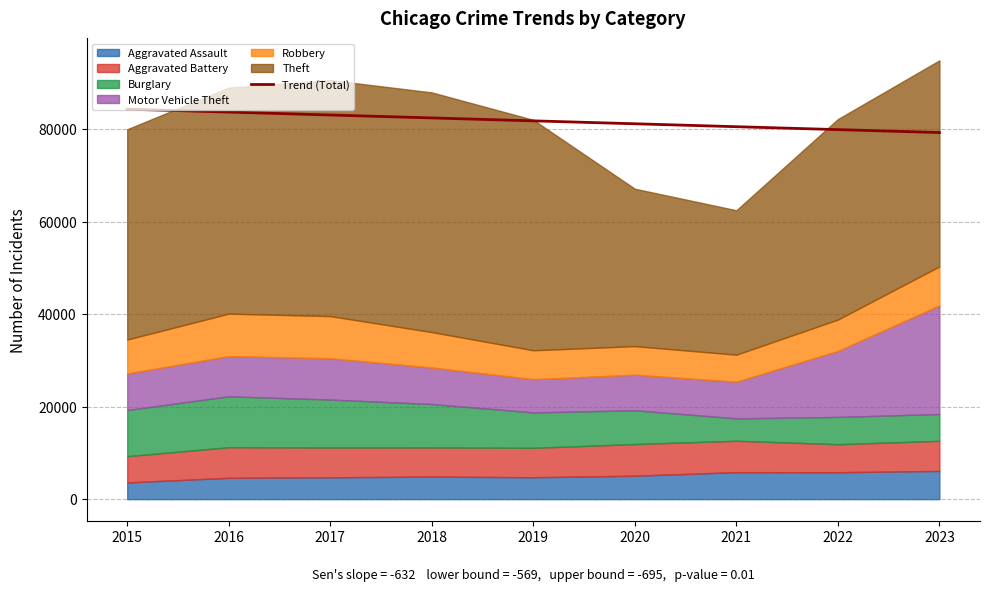

What is the value of the 1st point from the left?

84284.0